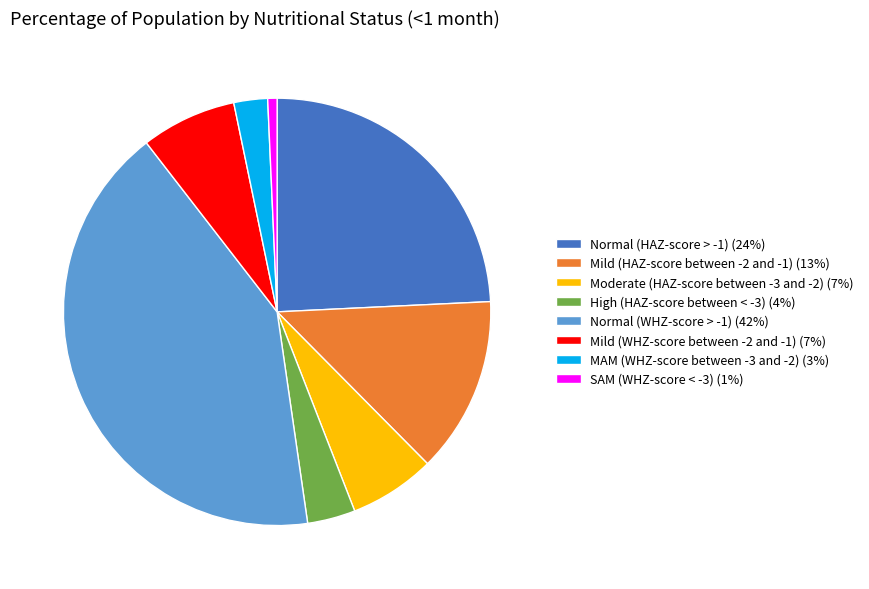

Between MAM (WHZ-score between -3 and -2) (3%) and Mild (HAZ-score between -2 and -1) (13%), which is larger?

Mild (HAZ-score between -2 and -1) (13%)